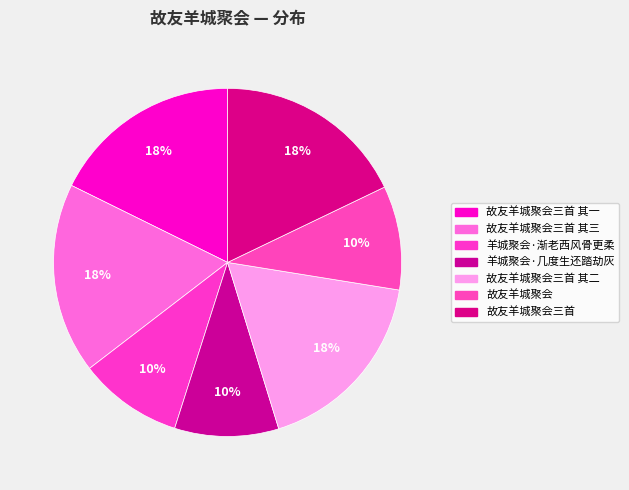

To the nearest percent, what is the average slice percentage?

14%